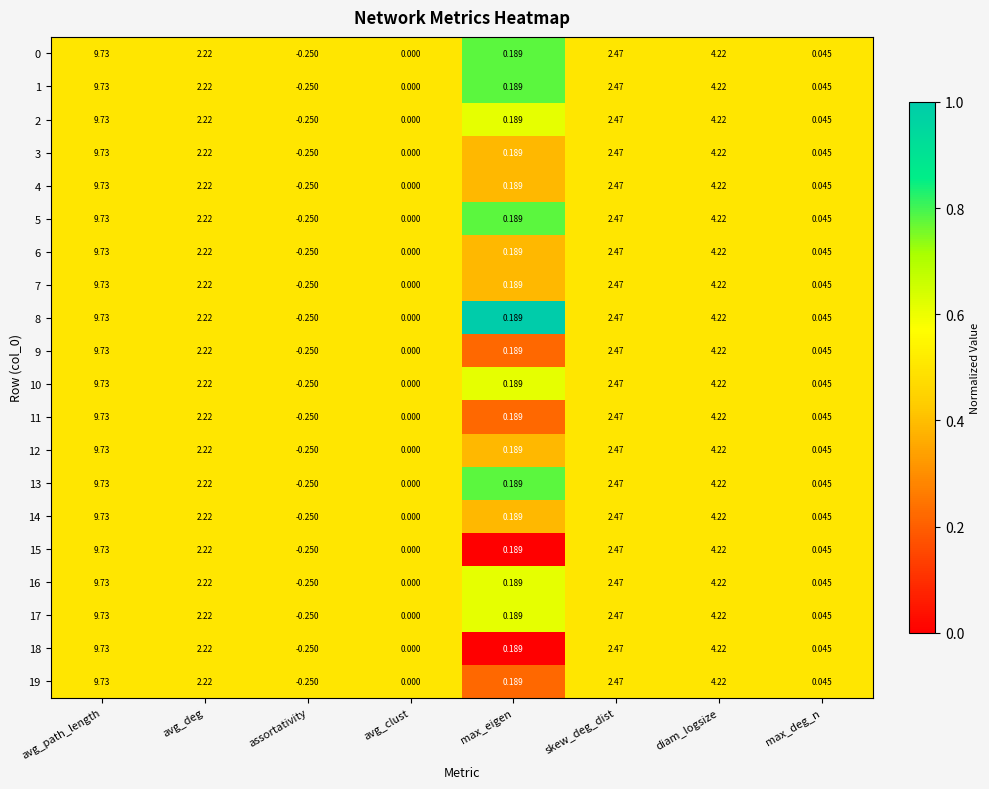

Which category has the lowest value in the 7 series?

assortativity